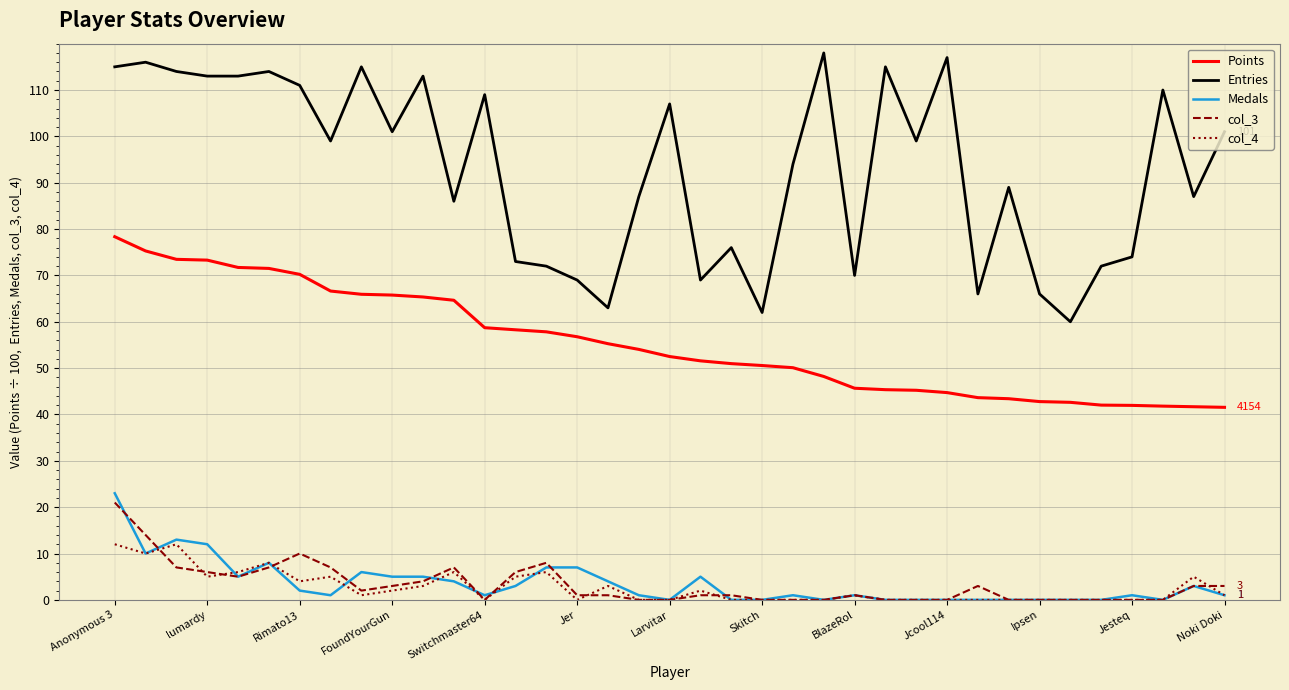

What is the maximum value for Points?

78.4